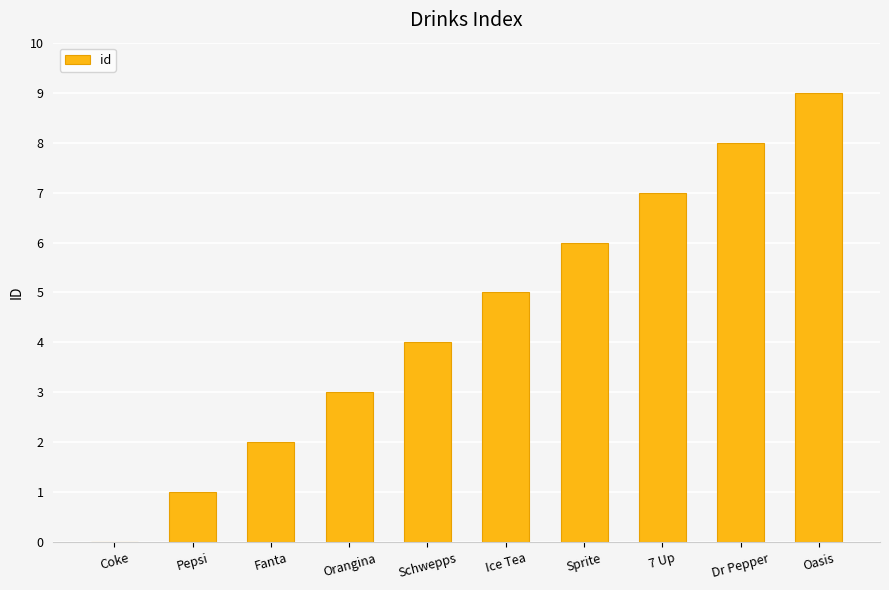

Reading left to right, list all the values displayed in this chart.

0	1	2	3	4	5	6	7	8	9